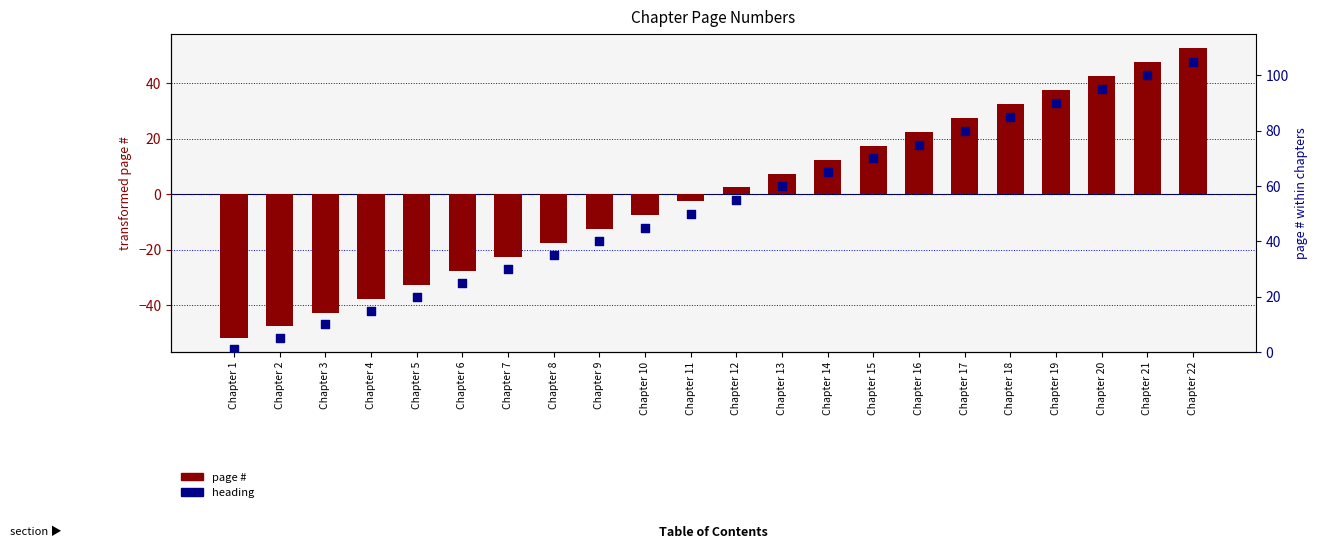

Which series has the largest Y range (max minus min)?

page #